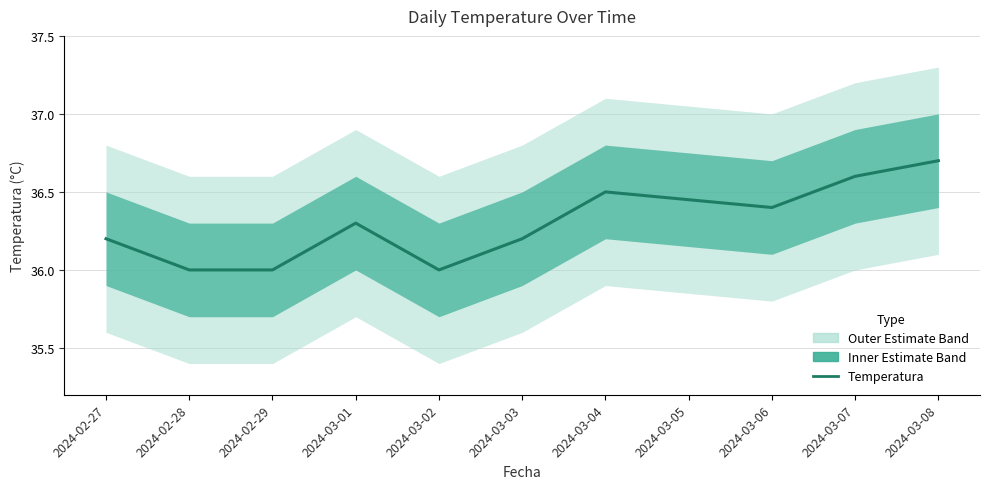

What is the value of the 7th point from the left?

36.5